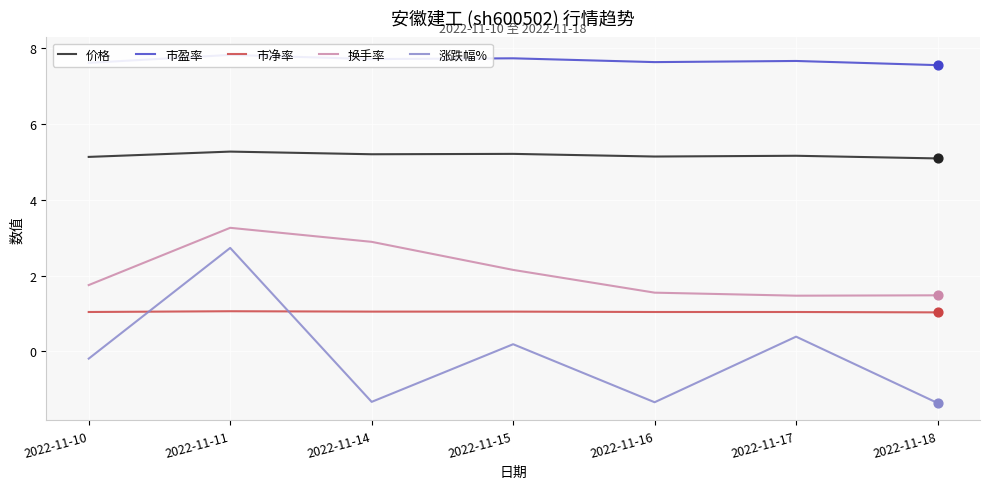

At which category is the sum across all series the highest?

2022-11-11